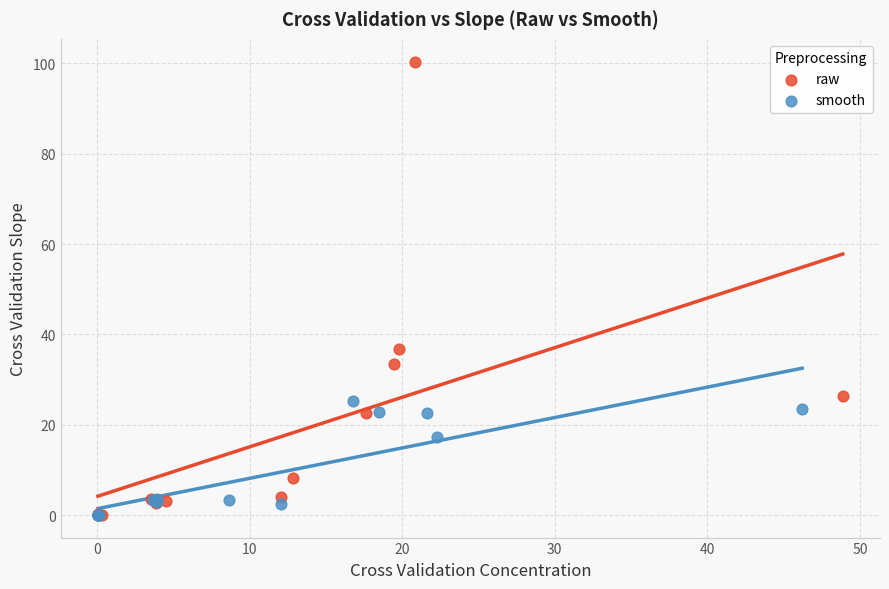

Which series reaches the maximum Y coordinate?

raw